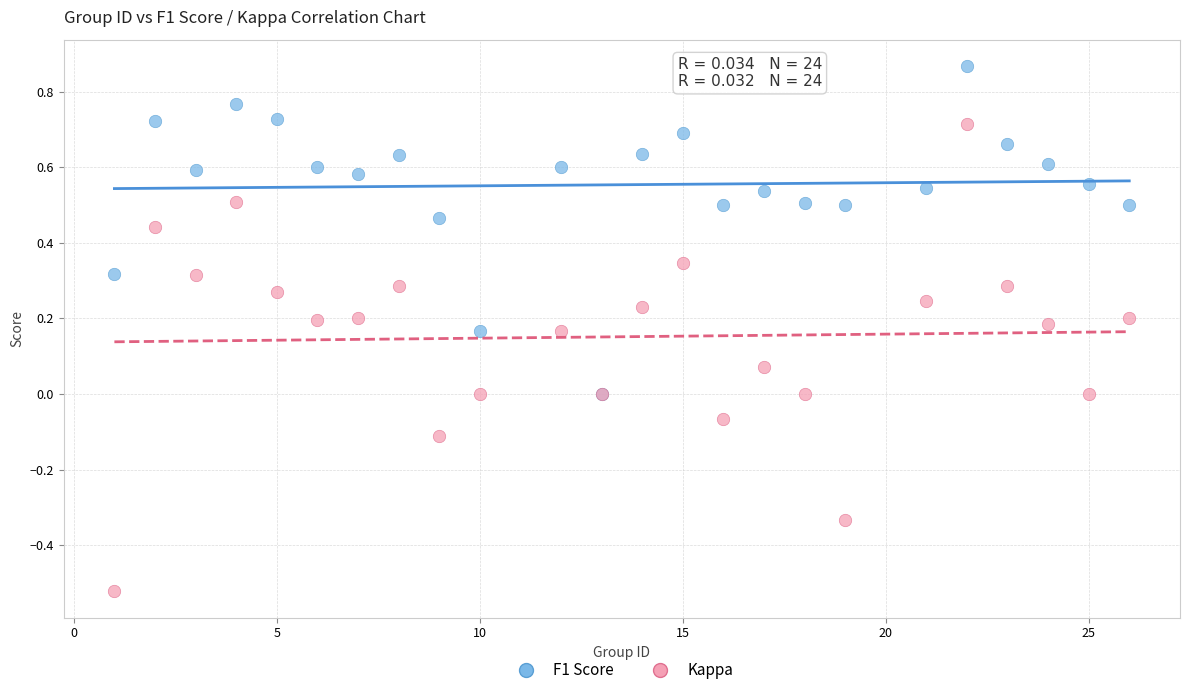

Which series has the widest spread of Y values?

Kappa